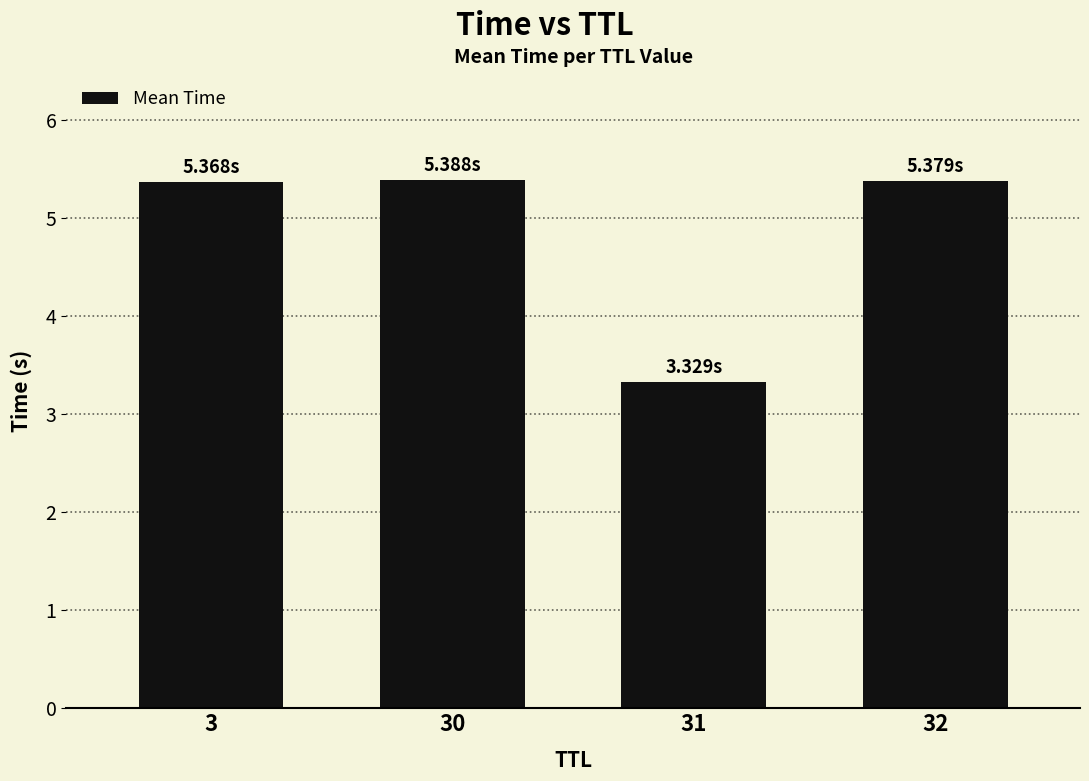

The value at 32 is 5.4. True or false?

True